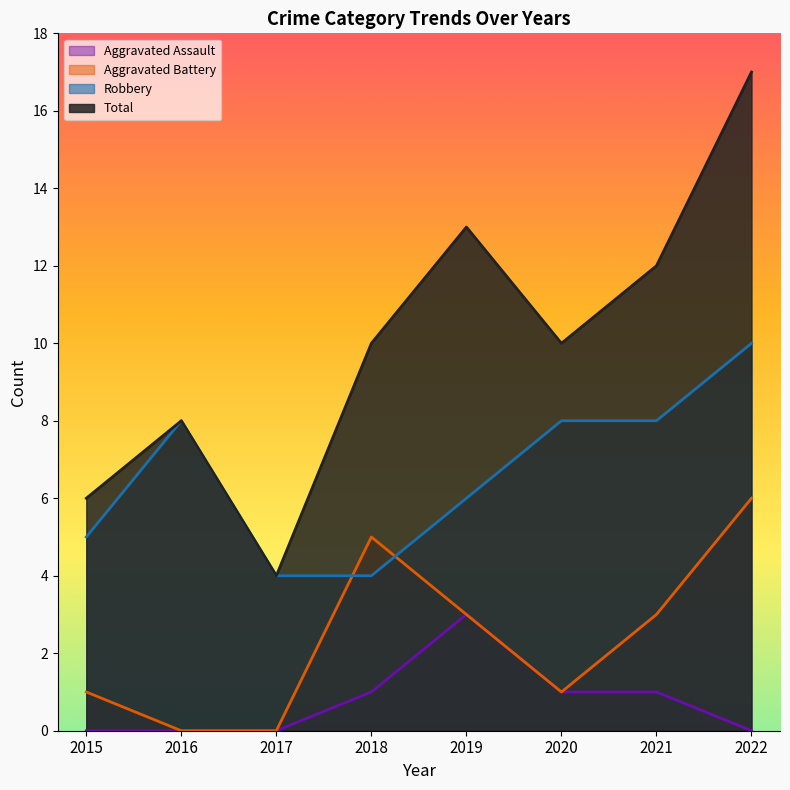

How many Aggravated Assault values are between 0 and 1?

7